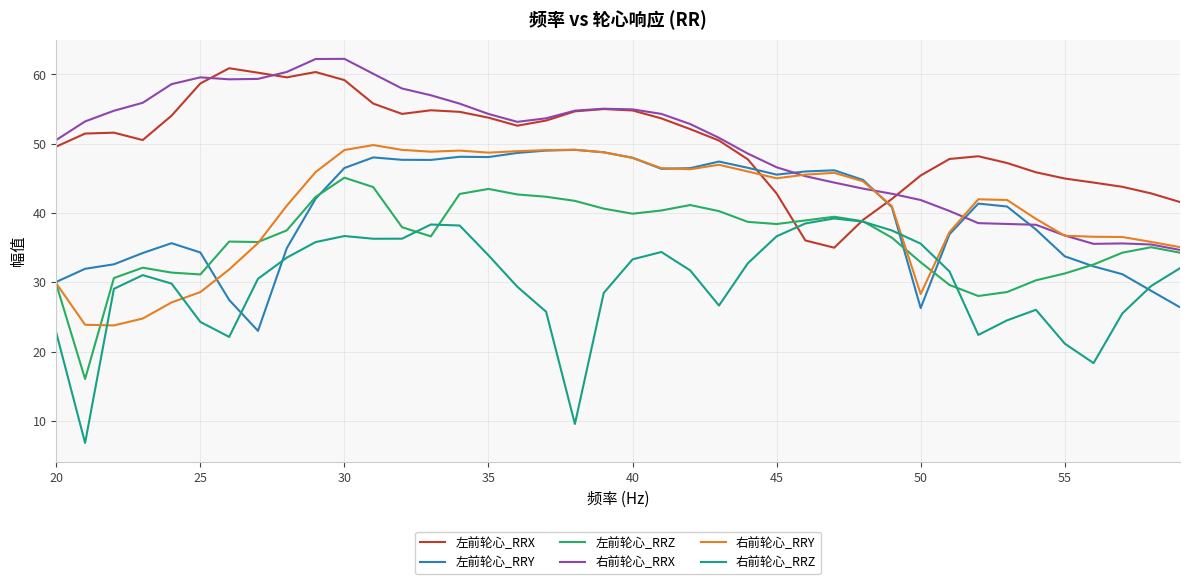

Which series ends up on top after the final intersection of 右前轮心_RRY and 右前轮心_RRZ?

右前轮心_RRY